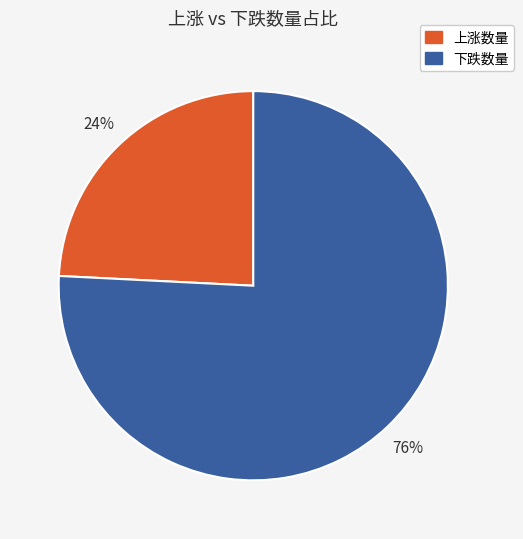

To the nearest percent, what percentage of the pie is 上涨数量?

24%